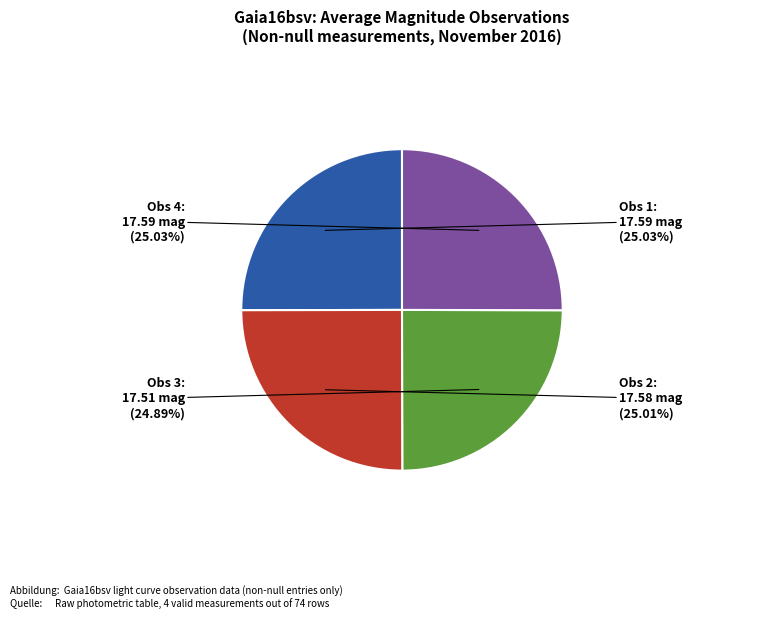

How many segments does this pie chart have?

4